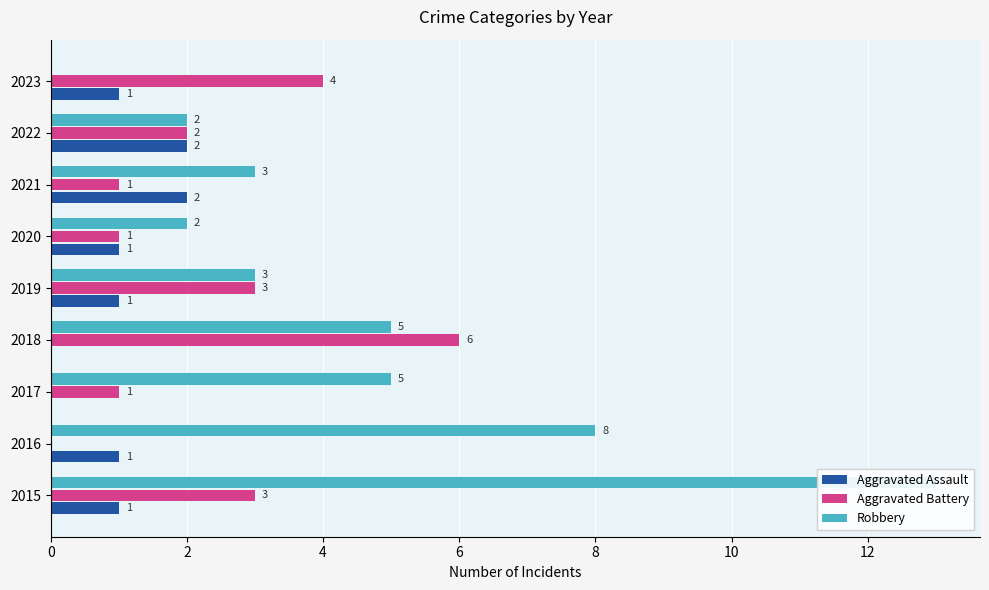

How many Aggravated Battery values are between 1 and 3?

6